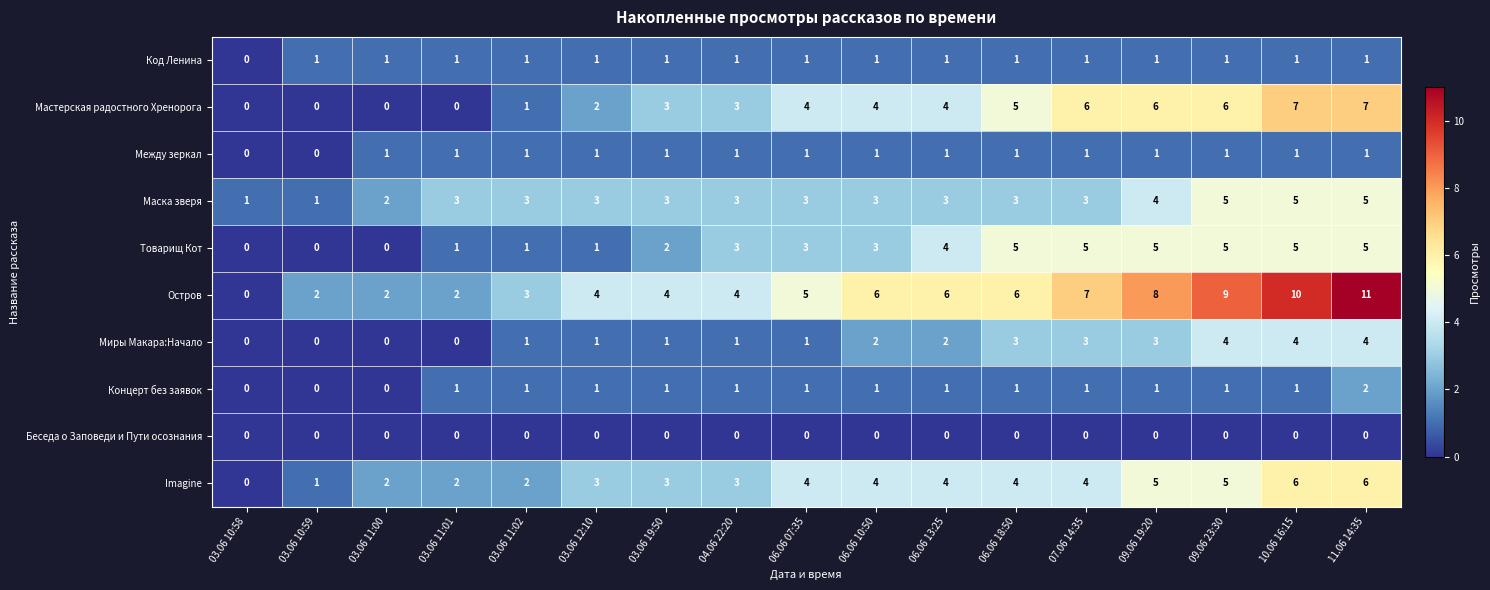

What is the total value across all series at 03.06 11:02?

14